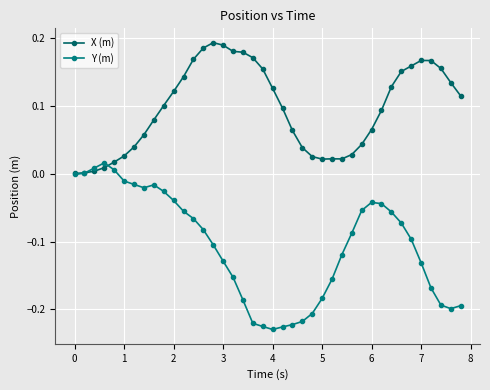

True or false: Y (m) has more than 2 points higher than both neighbors.

True